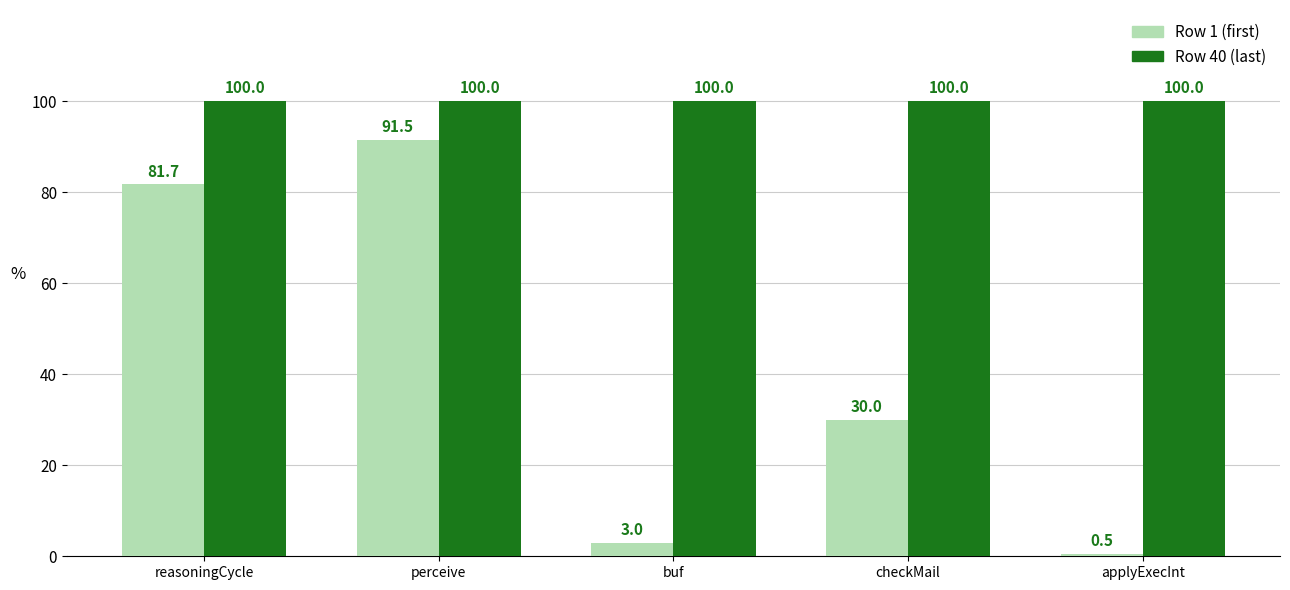

What is the label of the 5th bar from the right?

reasoningCycle